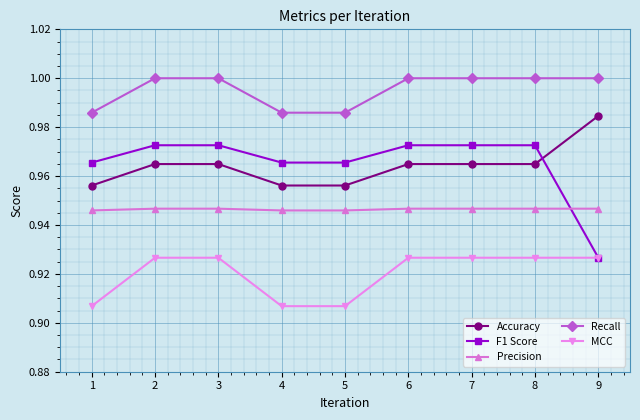

True or false: F1 Score has a value of 1.0 at 3.

True